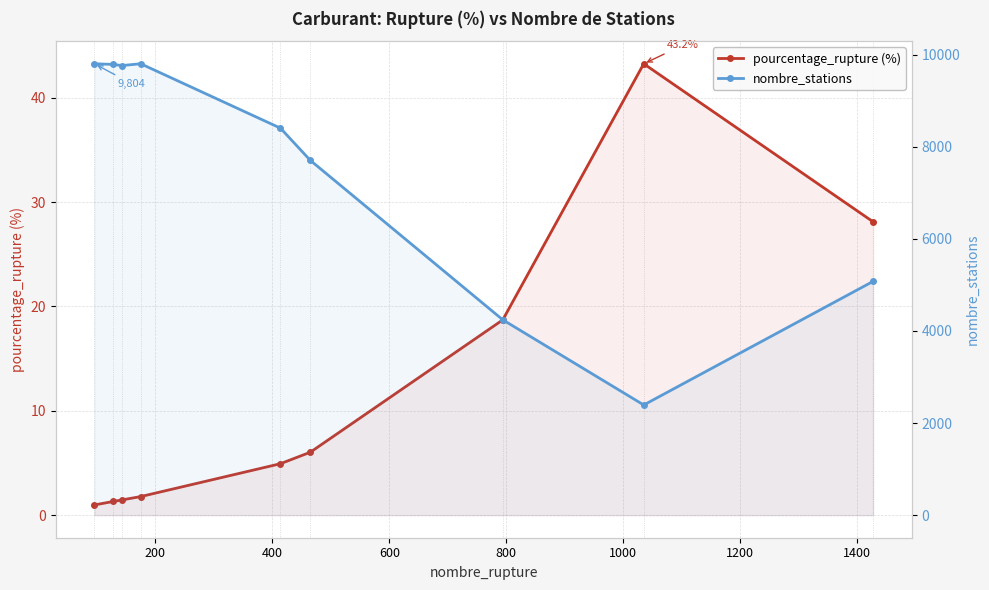

Which series has the largest total across all categories?

nombre_stations